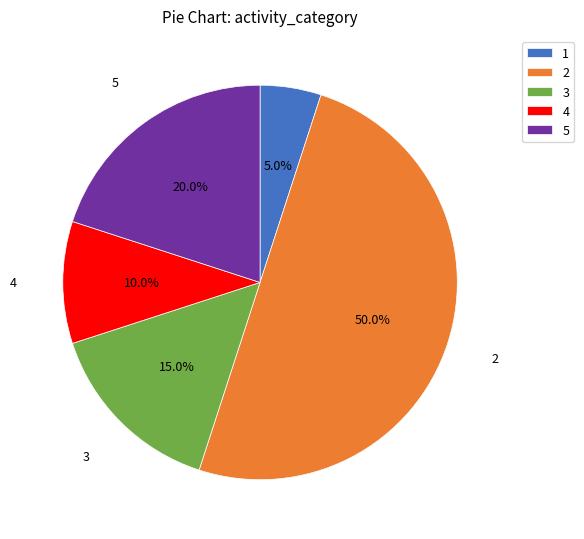

Rank the categories by value from lowest to highest.

1, 4, 3, 5, 2